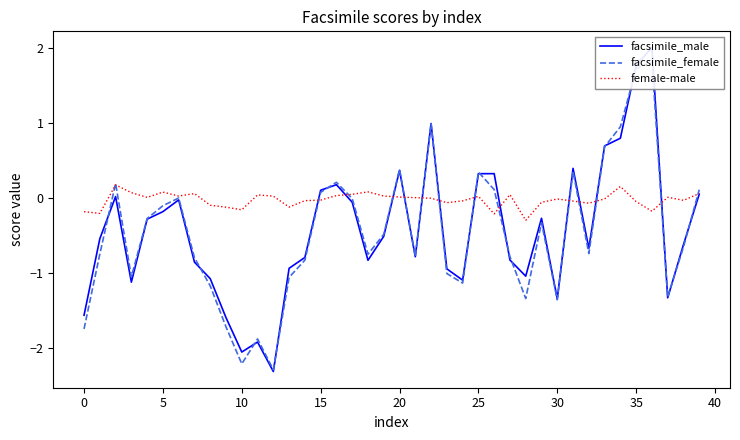

Is it true that female-male equals -0.2 at 0?

True